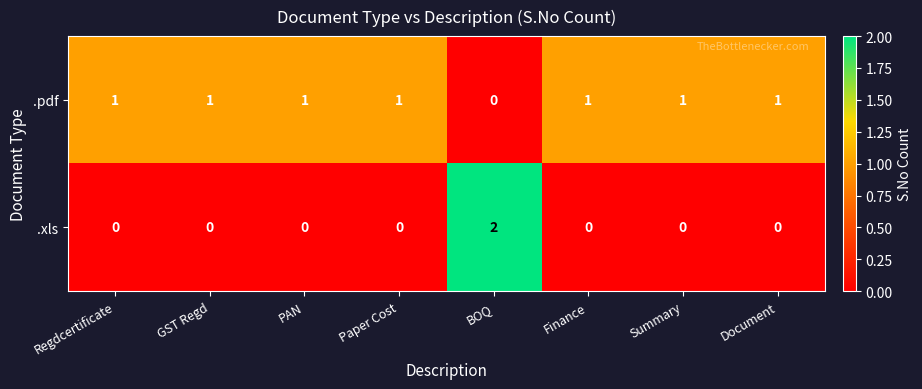

What is the sum of all .pdf values?

7